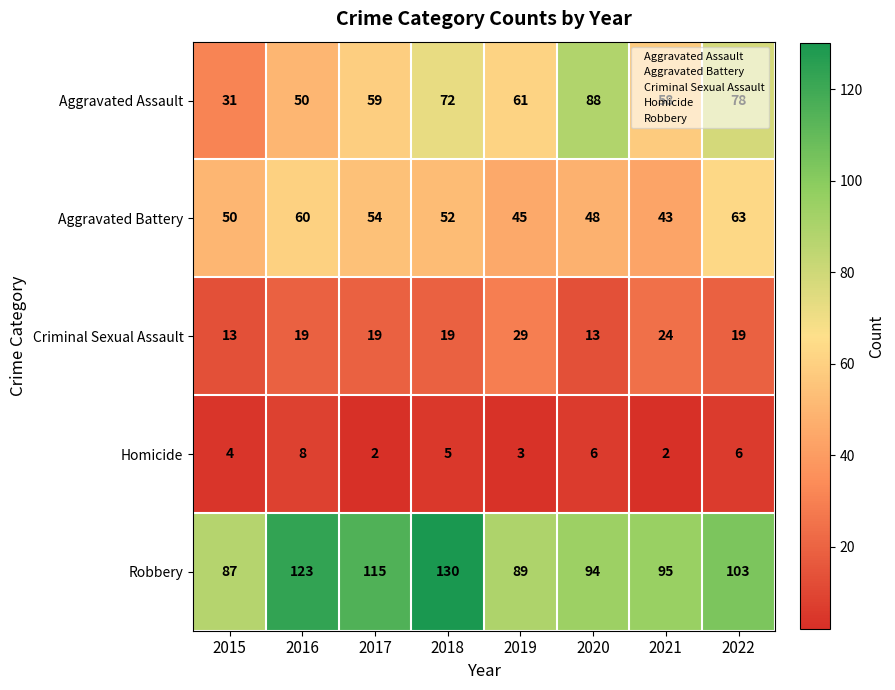

What is the sum of all Criminal Sexual Assault values?

155